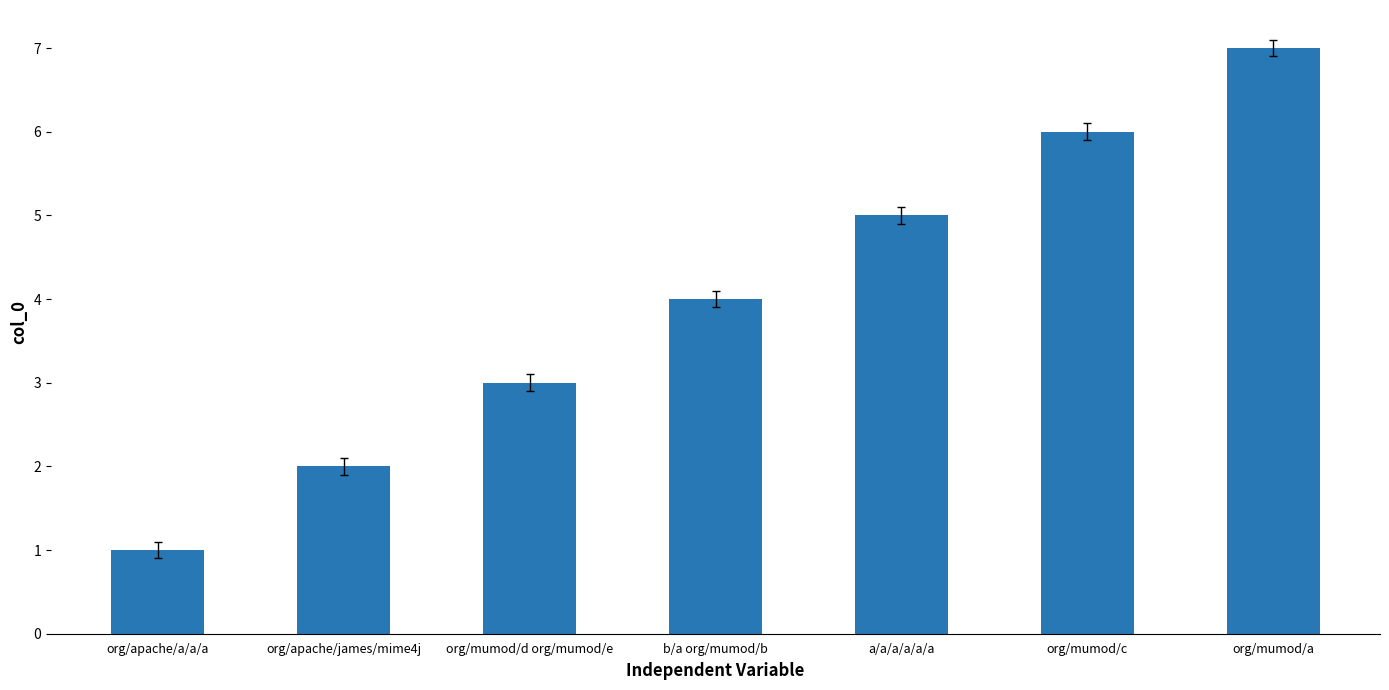

Reading left to right, list all the values displayed in this chart.

org/apache/a/a/a=1	org/apache/james/mime4j=2	org/mumod/d org/mumod/e=3	b/a org/mumod/b=4	a/a/a/a/a/a=5	org/mumod/c=6	org/mumod/a=7